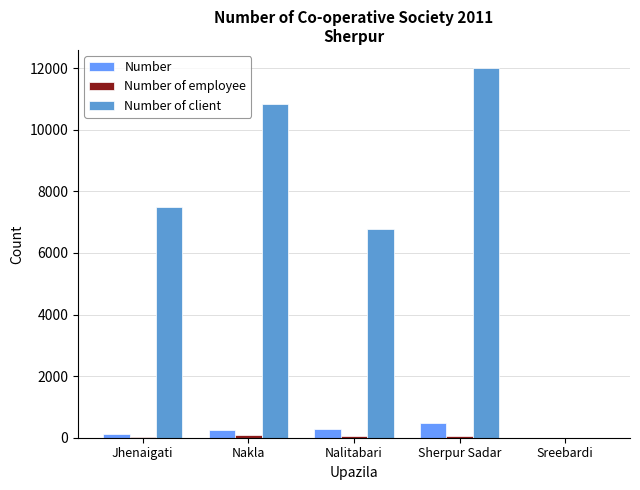

Which series has the largest total across all categories?

Number of client